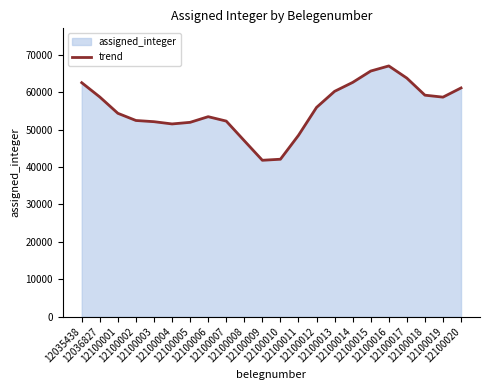

How many interior local valleys (lower than both neighbors) does the data have?

3